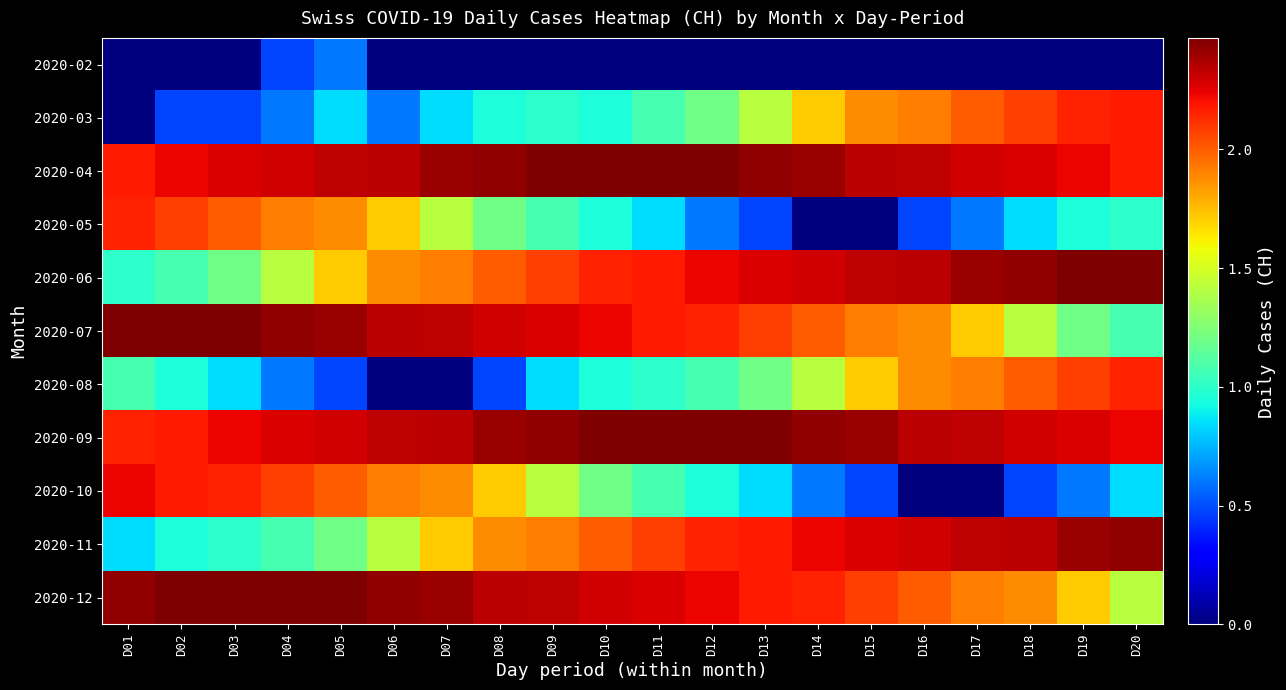

Count the number of data series in this chart.

11